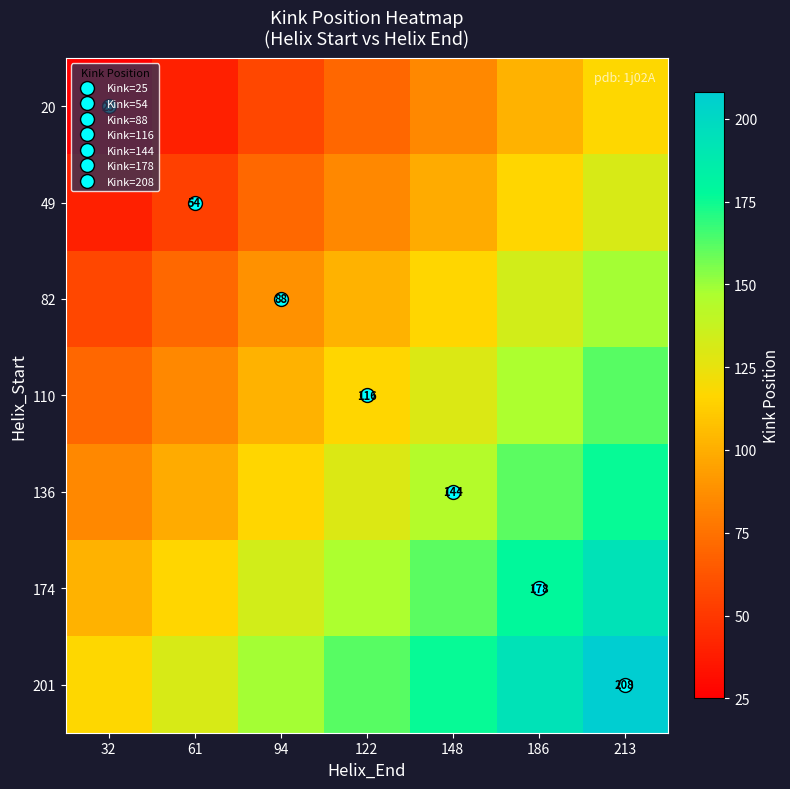

What is the sum of the 201 values at 148 and 94?

324.0